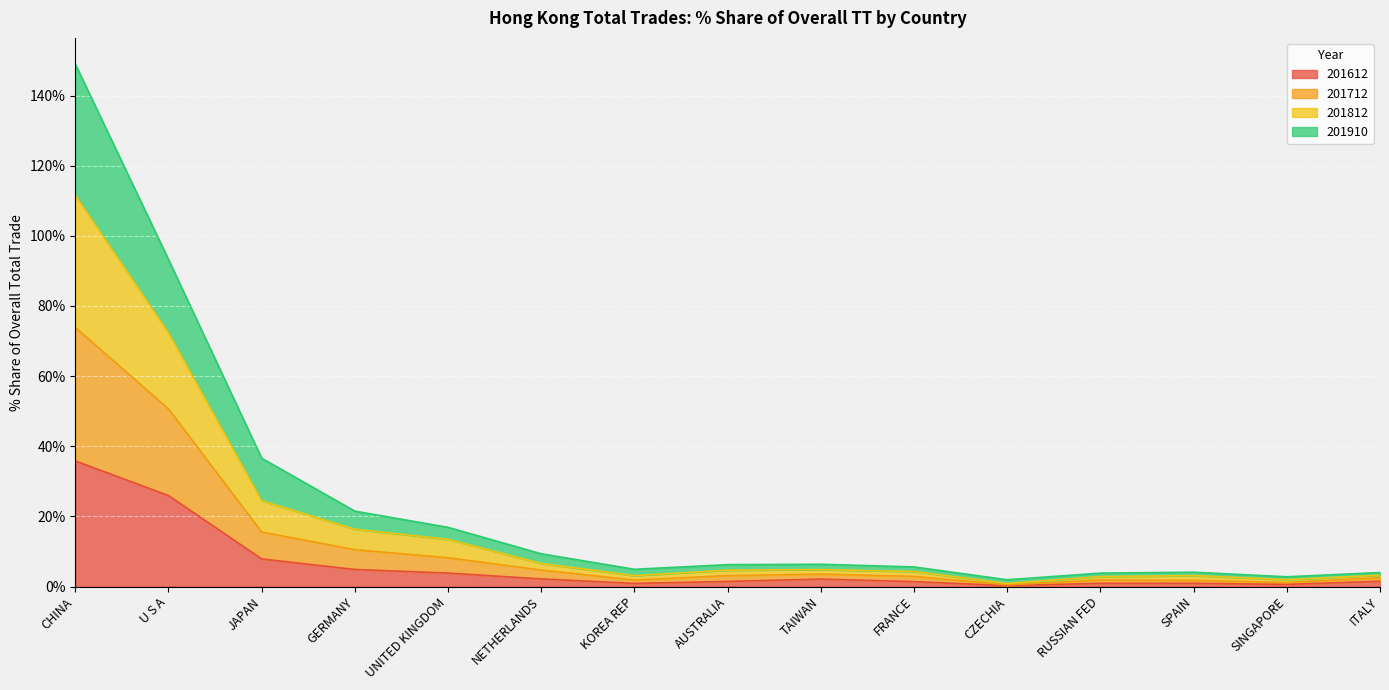

What is the label of the 10th point from the left?

FRANCE